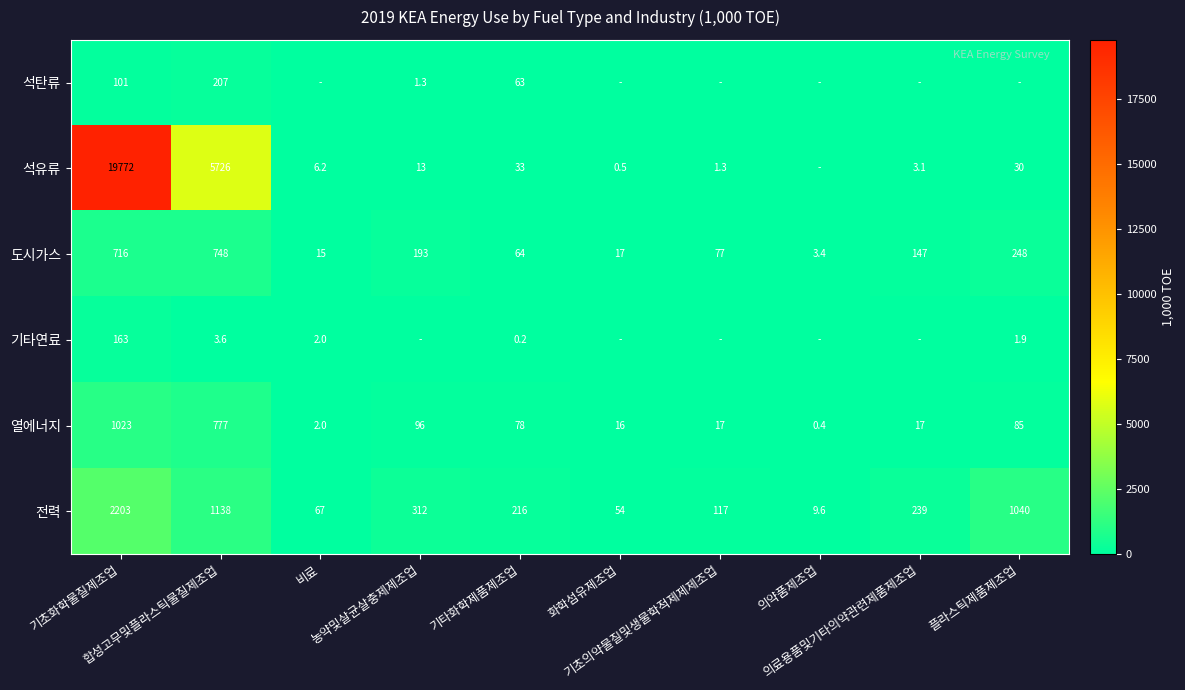

At which label does 열에너지 reach its minimum?

의약품제조업